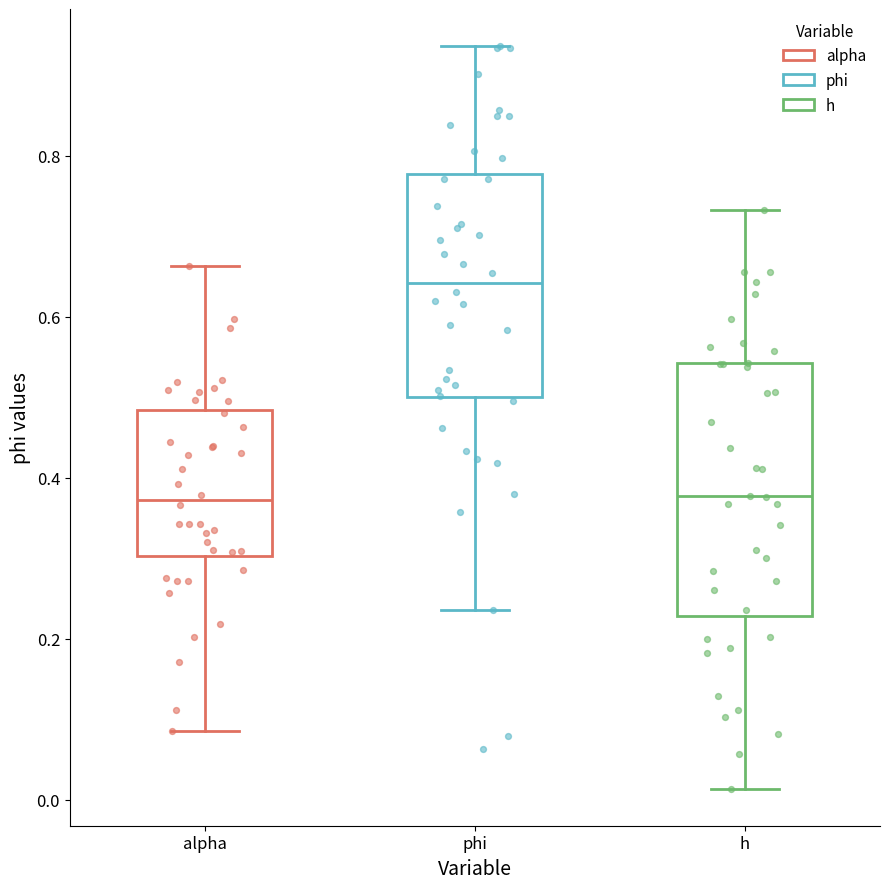

Reading left to right, read every box against the y-axis: the position of its median line, the range the box covers, and the ends of its whiskers. The values are not printed on the chart, so give them approximately, as read against the axis.

alpha: median 0.38, box 0.30 to 0.48, whiskers 0.08 to 0.66
phi: median 0.64, box 0.50 to 0.78, whiskers 0.24 to 0.94
h: median 0.38, box 0.22 to 0.54, whiskers 0.02 to 0.74